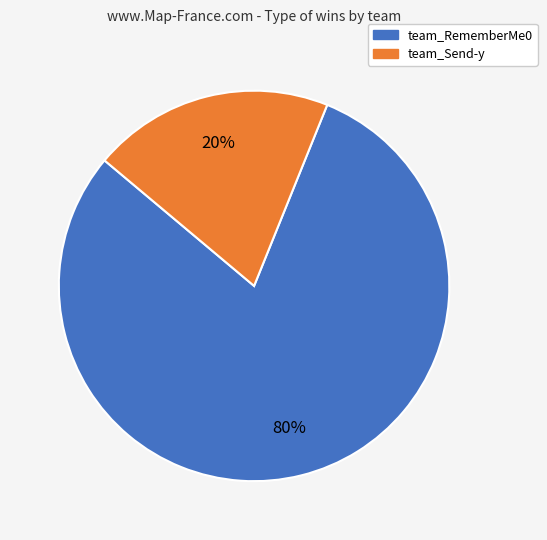

Combined, do team_Send-y and team_RememberMe0 account for over 50%?

Yes